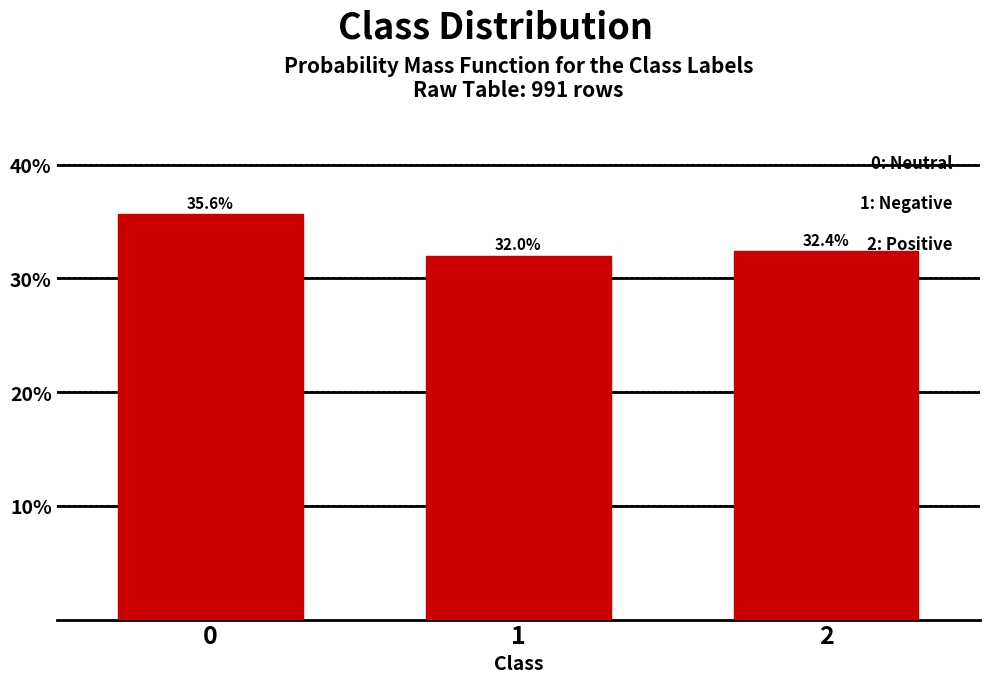

Reading left to right, transcribe all the data shown in this chart.

0=35.6	1=32.0	2=32.4